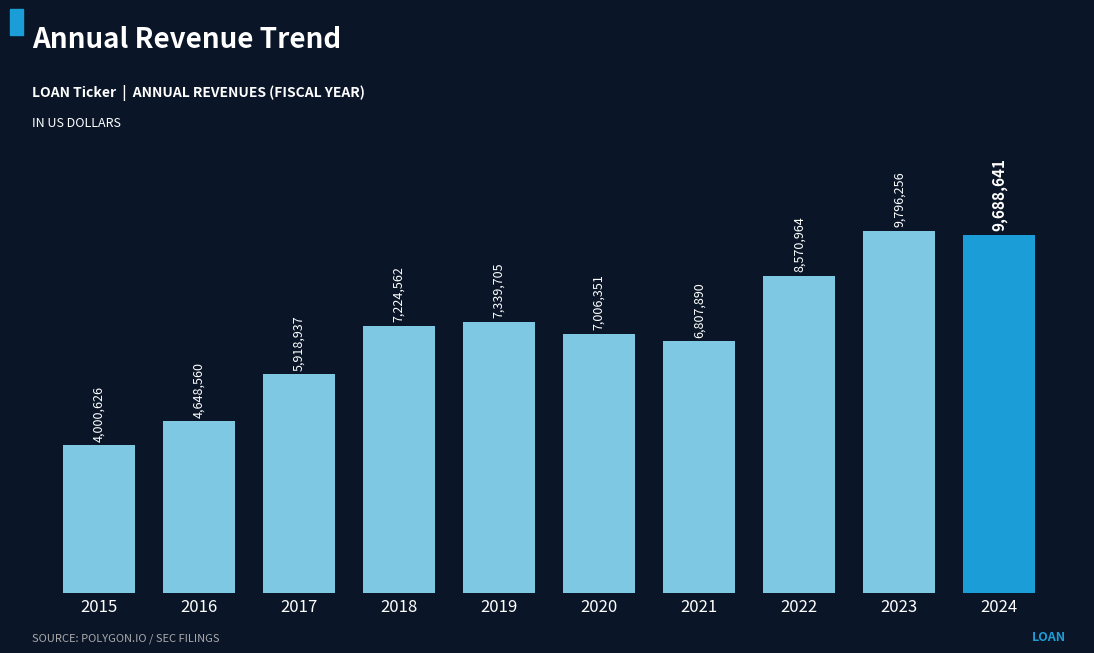

Reading left to right, extract all data points from this chart.

4000626	4648560	5918937	7224562	7339705	7006351	6807890	8570964	9796256	9688641